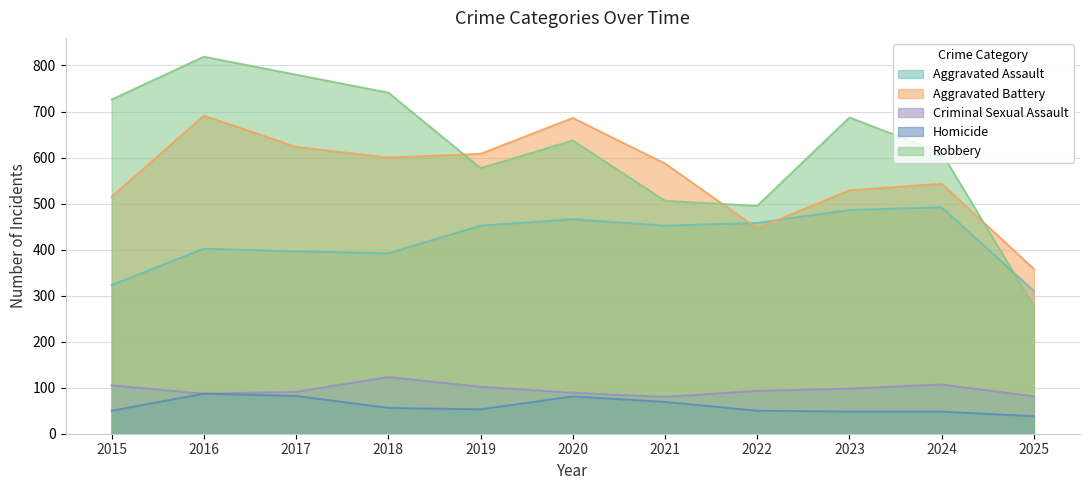

What is the sum of all Homicide values?

662